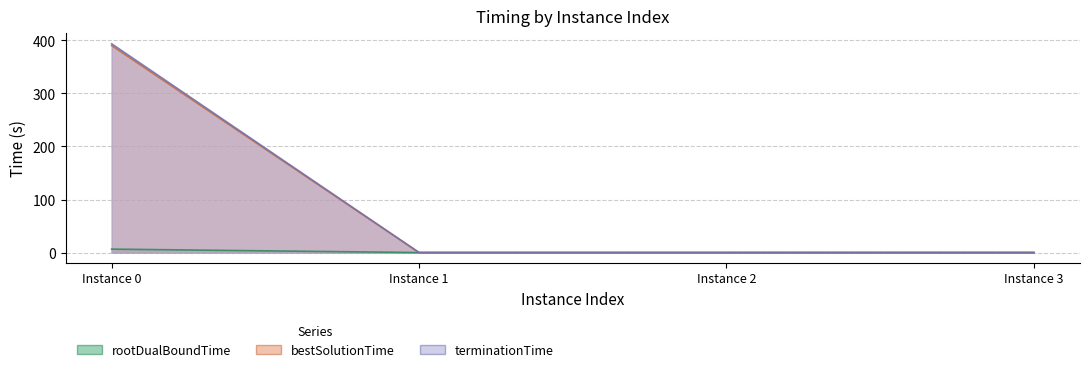

True or false: terminationTime has more than 2 points higher than both neighbors.

False